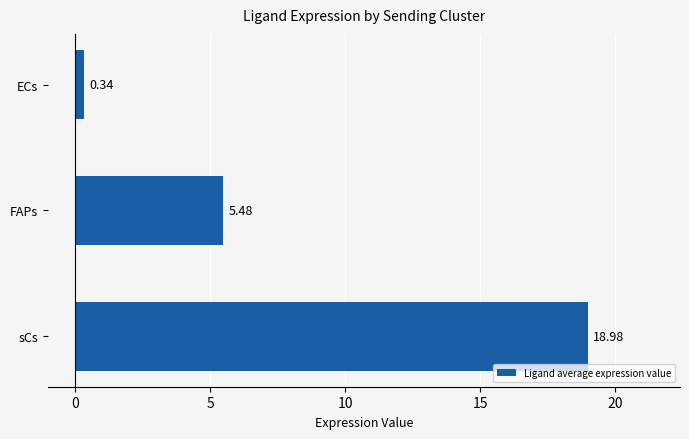

List the labels in order of value, smallest first.

ECs, FAPs, sCs